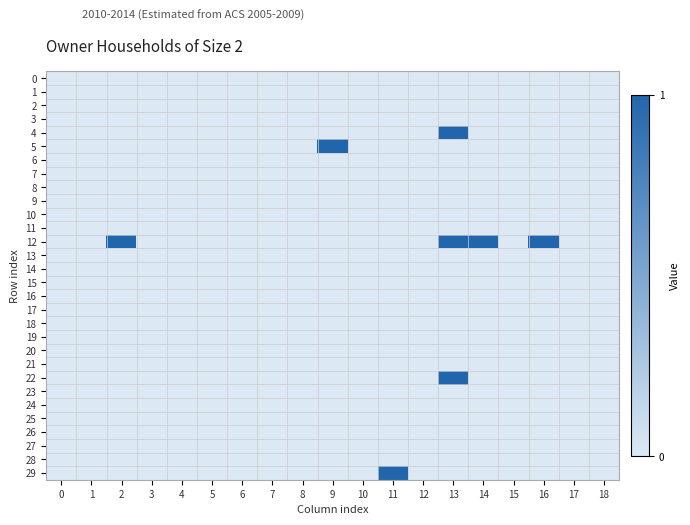

Reading right to left, extract all data points from this chart.

0: 18=0	17=0	16=0	15=0	14=0	13=0	12=0	11=0	10=0	9=0	8=0	7=0	6=0	5=0	4=0	3=0	2=0	1=0	0=0
1: 18=0	17=0	16=0	15=0	14=0	13=0	12=0	11=0	10=0	9=0	8=0	7=0	6=0	5=0	4=0	3=0	2=0	1=0	0=0
2: 18=0	17=0	16=0	15=0	14=0	13=0	12=0	11=0	10=0	9=0	8=0	7=0	6=0	5=0	4=0	3=0	2=0	1=0	0=0
3: 18=0	17=0	16=0	15=0	14=0	13=0	12=0	11=0	10=0	9=0	8=0	7=0	6=0	5=0	4=0	3=0	2=0	1=0	0=0
4: 18=0	17=0	16=0	15=0	14=0	13=1	12=0	11=0	10=0	9=0	8=0	7=0	6=0	5=0	4=0	3=0	2=0	1=0	0=0
5: 18=0	17=0	16=0	15=0	14=0	13=0	12=0	11=0	10=0	9=1	8=0	7=0	6=0	5=0	4=0	3=0	2=0	1=0	0=0
6: 18=0	17=0	16=0	15=0	14=0	13=0	12=0	11=0	10=0	9=0	8=0	7=0	6=0	5=0	4=0	3=0	2=0	1=0	0=0
7: 18=0	17=0	16=0	15=0	14=0	13=0	12=0	11=0	10=0	9=0	8=0	7=0	6=0	5=0	4=0	3=0	2=0	1=0	0=0
8: 18=0	17=0	16=0	15=0	14=0	13=0	12=0	11=0	10=0	9=0	8=0	7=0	6=0	5=0	4=0	3=0	2=0	1=0	0=0
9: 18=0	17=0	16=0	15=0	14=0	13=0	12=0	11=0	10=0	9=0	8=0	7=0	6=0	5=0	4=0	3=0	2=0	1=0	0=0
10: 18=0	17=0	16=0	15=0	14=0	13=0	12=0	11=0	10=0	9=0	8=0	7=0	6=0	5=0	4=0	3=0	2=0	1=0	0=0
11: 18=0	17=0	16=0	15=0	14=0	13=0	12=0	11=0	10=0	9=0	8=0	7=0	6=0	5=0	4=0	3=0	2=0	1=0	0=0
12: 18=0	17=0	16=1	15=0	14=1	13=1	12=0	11=0	10=0	9=0	8=0	7=0	6=0	5=0	4=0	3=0	2=1	1=0	0=0
13: 18=0	17=0	16=0	15=0	14=0	13=0	12=0	11=0	10=0	9=0	8=0	7=0	6=0	5=0	4=0	3=0	2=0	1=0	0=0
14: 18=0	17=0	16=0	15=0	14=0	13=0	12=0	11=0	10=0	9=0	8=0	7=0	6=0	5=0	4=0	3=0	2=0	1=0	0=0
15: 18=0	17=0	16=0	15=0	14=0	13=0	12=0	11=0	10=0	9=0	8=0	7=0	6=0	5=0	4=0	3=0	2=0	1=0	0=0
16: 18=0	17=0	16=0	15=0	14=0	13=0	12=0	11=0	10=0	9=0	8=0	7=0	6=0	5=0	4=0	3=0	2=0	1=0	0=0
17: 18=0	17=0	16=0	15=0	14=0	13=0	12=0	11=0	10=0	9=0	8=0	7=0	6=0	5=0	4=0	3=0	2=0	1=0	0=0
18: 18=0	17=0	16=0	15=0	14=0	13=0	12=0	11=0	10=0	9=0	8=0	7=0	6=0	5=0	4=0	3=0	2=0	1=0	0=0
19: 18=0	17=0	16=0	15=0	14=0	13=0	12=0	11=0	10=0	9=0	8=0	7=0	6=0	5=0	4=0	3=0	2=0	1=0	0=0
20: 18=0	17=0	16=0	15=0	14=0	13=0	12=0	11=0	10=0	9=0	8=0	7=0	6=0	5=0	4=0	3=0	2=0	1=0	0=0
21: 18=0	17=0	16=0	15=0	14=0	13=0	12=0	11=0	10=0	9=0	8=0	7=0	6=0	5=0	4=0	3=0	2=0	1=0	0=0
22: 18=0	17=0	16=0	15=0	14=0	13=1	12=0	11=0	10=0	9=0	8=0	7=0	6=0	5=0	4=0	3=0	2=0	1=0	0=0
23: 18=0	17=0	16=0	15=0	14=0	13=0	12=0	11=0	10=0	9=0	8=0	7=0	6=0	5=0	4=0	3=0	2=0	1=0	0=0
24: 18=0	17=0	16=0	15=0	14=0	13=0	12=0	11=0	10=0	9=0	8=0	7=0	6=0	5=0	4=0	3=0	2=0	1=0	0=0
25: 18=0	17=0	16=0	15=0	14=0	13=0	12=0	11=0	10=0	9=0	8=0	7=0	6=0	5=0	4=0	3=0	2=0	1=0	0=0
26: 18=0	17=0	16=0	15=0	14=0	13=0	12=0	11=0	10=0	9=0	8=0	7=0	6=0	5=0	4=0	3=0	2=0	1=0	0=0
27: 18=0	17=0	16=0	15=0	14=0	13=0	12=0	11=0	10=0	9=0	8=0	7=0	6=0	5=0	4=0	3=0	2=0	1=0	0=0
28: 18=0	17=0	16=0	15=0	14=0	13=0	12=0	11=0	10=0	9=0	8=0	7=0	6=0	5=0	4=0	3=0	2=0	1=0	0=0
29: 18=0	17=0	16=0	15=0	14=0	13=0	12=0	11=1	10=0	9=0	8=0	7=0	6=0	5=0	4=0	3=0	2=0	1=0	0=0